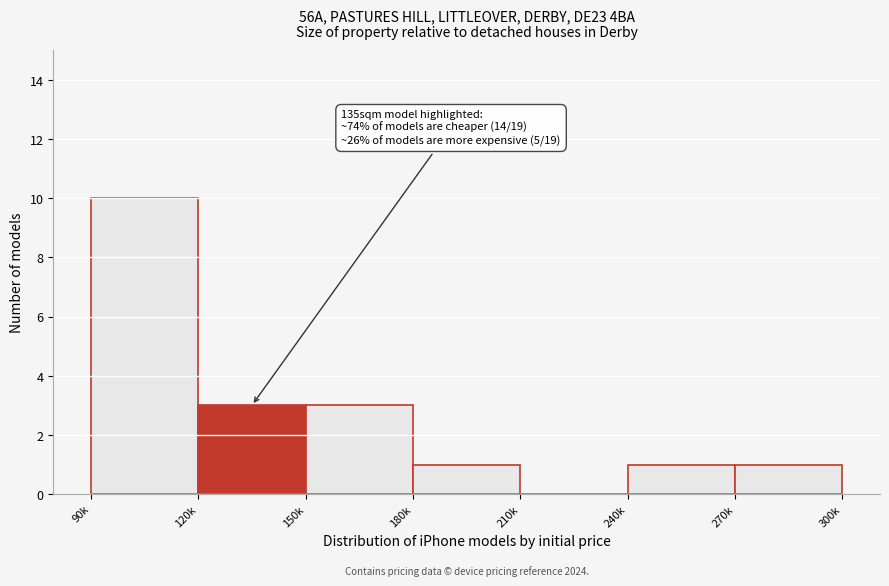

Which has a higher value, 270k or 120k?

120k